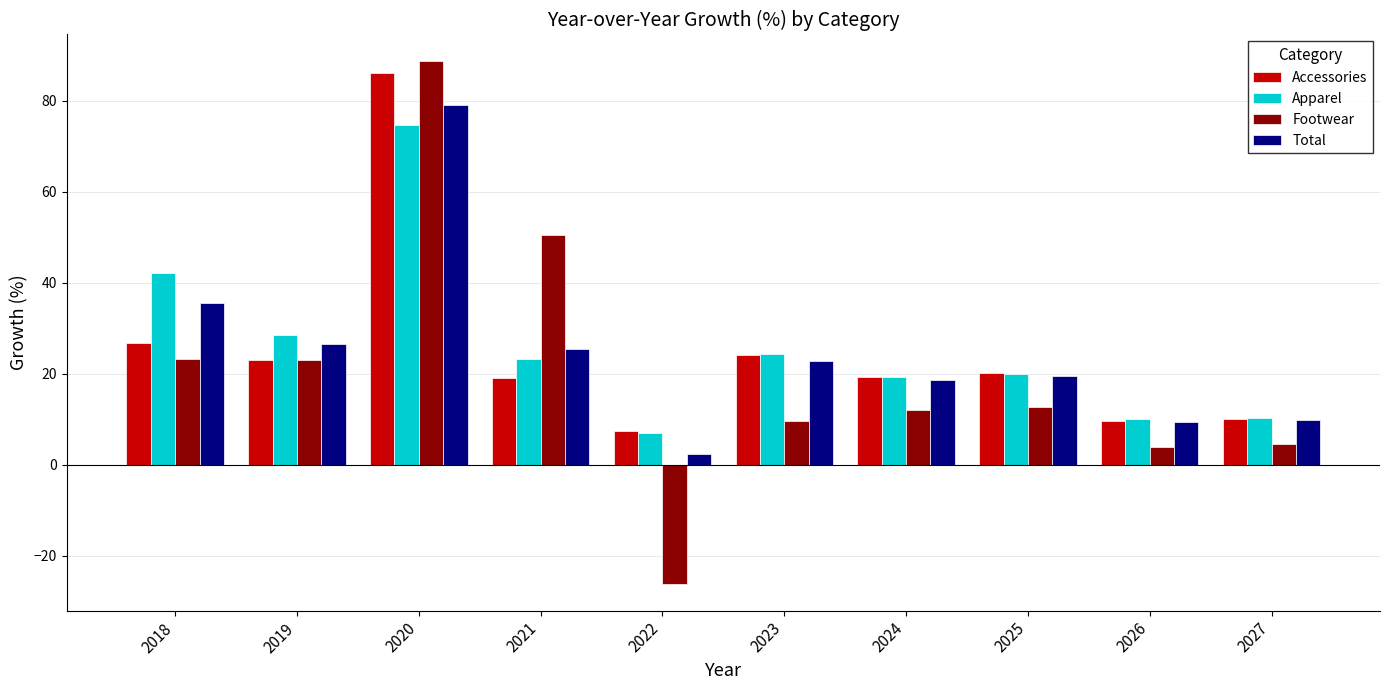

Which series changed the most between 2020 and 2025?

Footwear